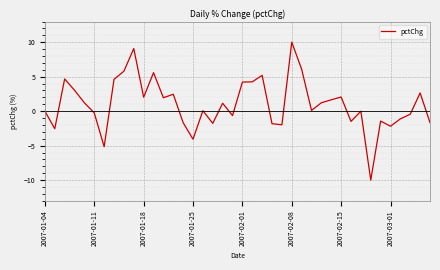

What is the minimum value shown in the chart?

-10.0